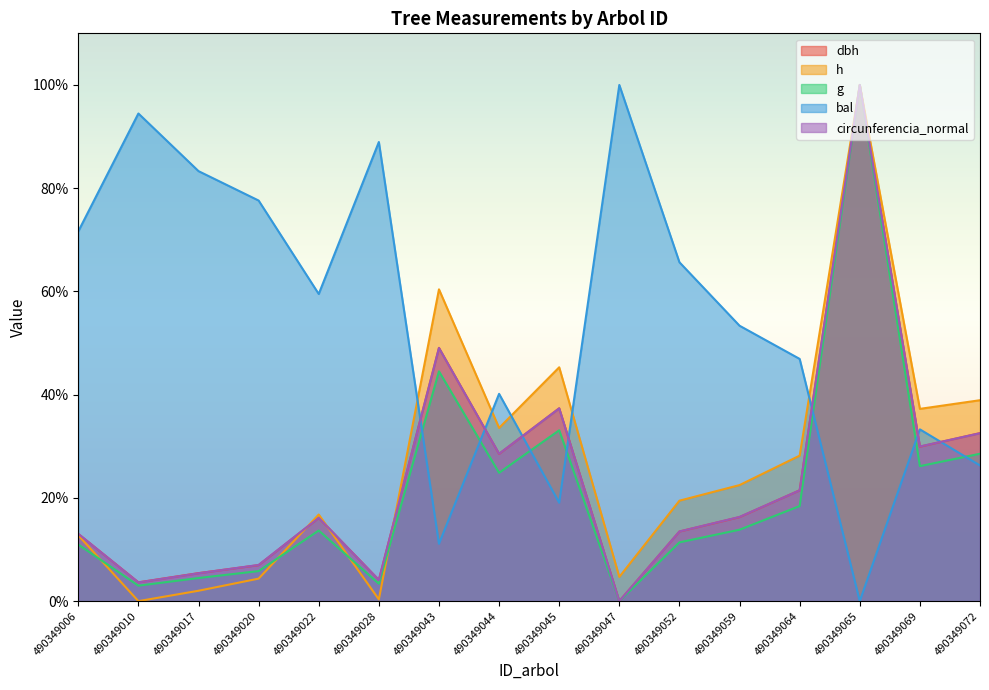

How many values in bal are above zero?

15